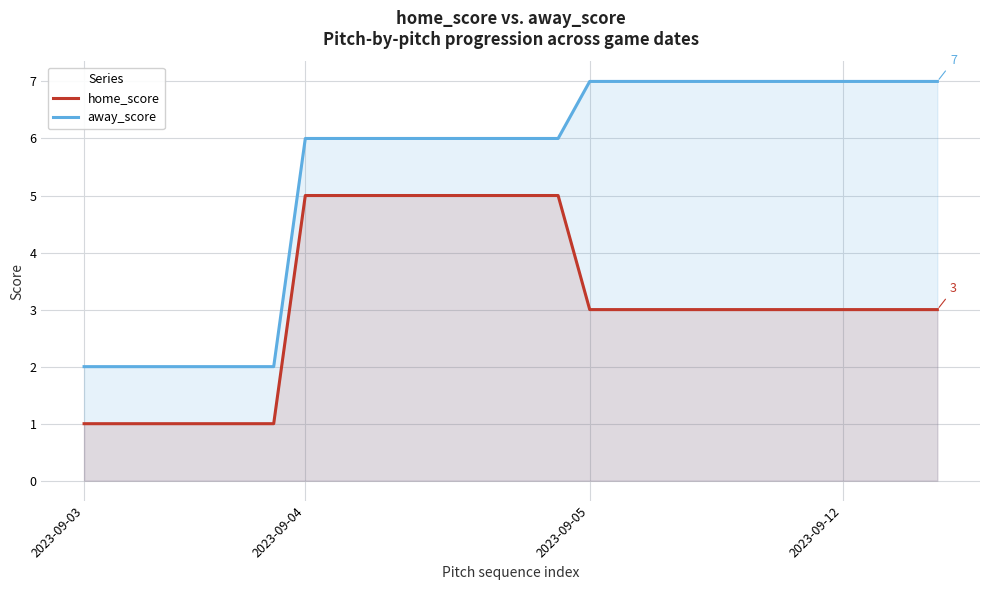

What is the maximum value shown in the chart?

7